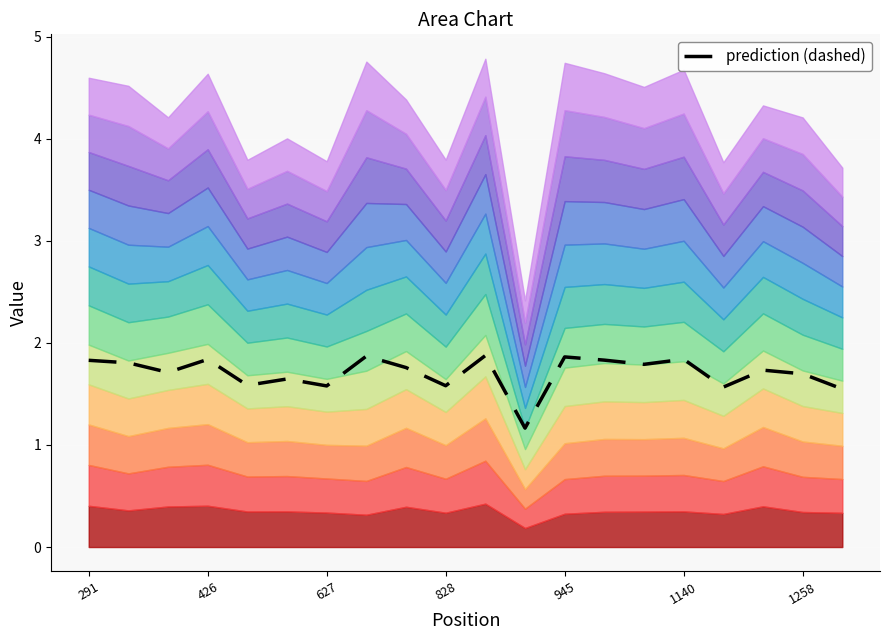

The value at 945 is 0.4. True or false?

False